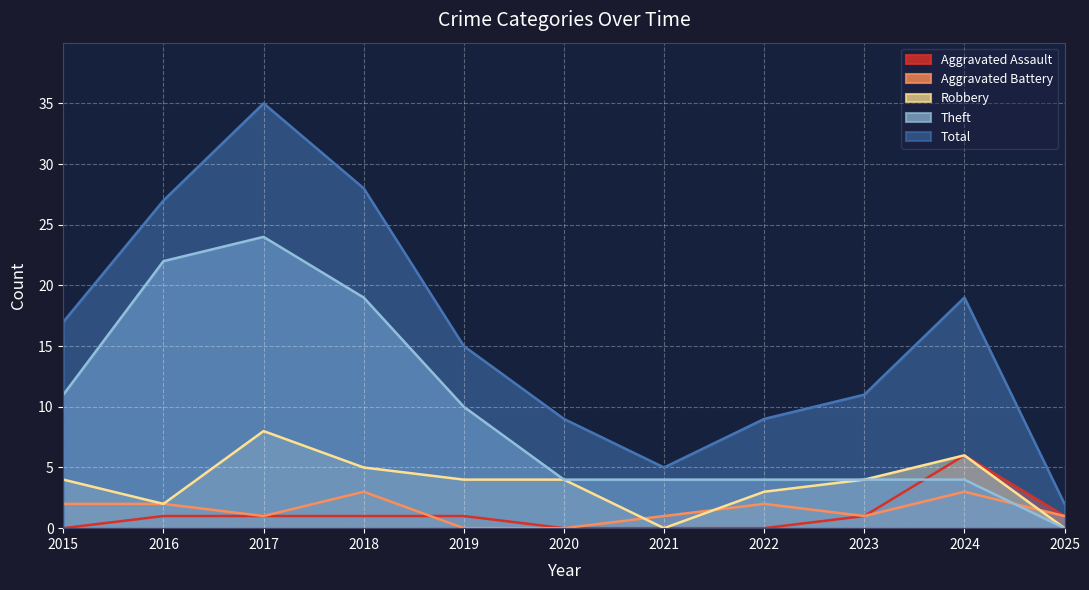

At which label is Total closest to 18?

2015